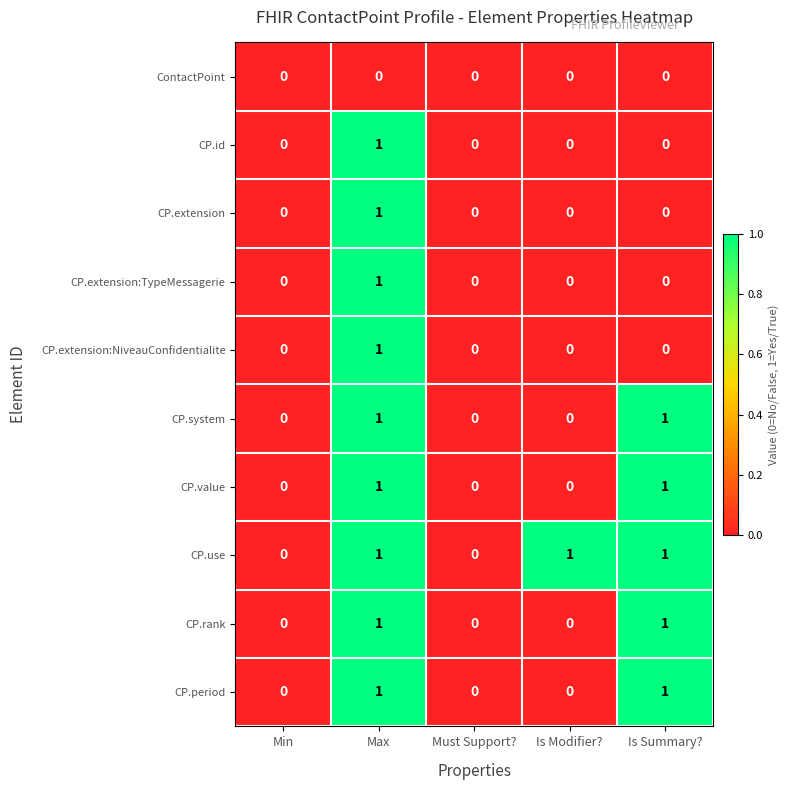

What is the total value across all series at Max?

9